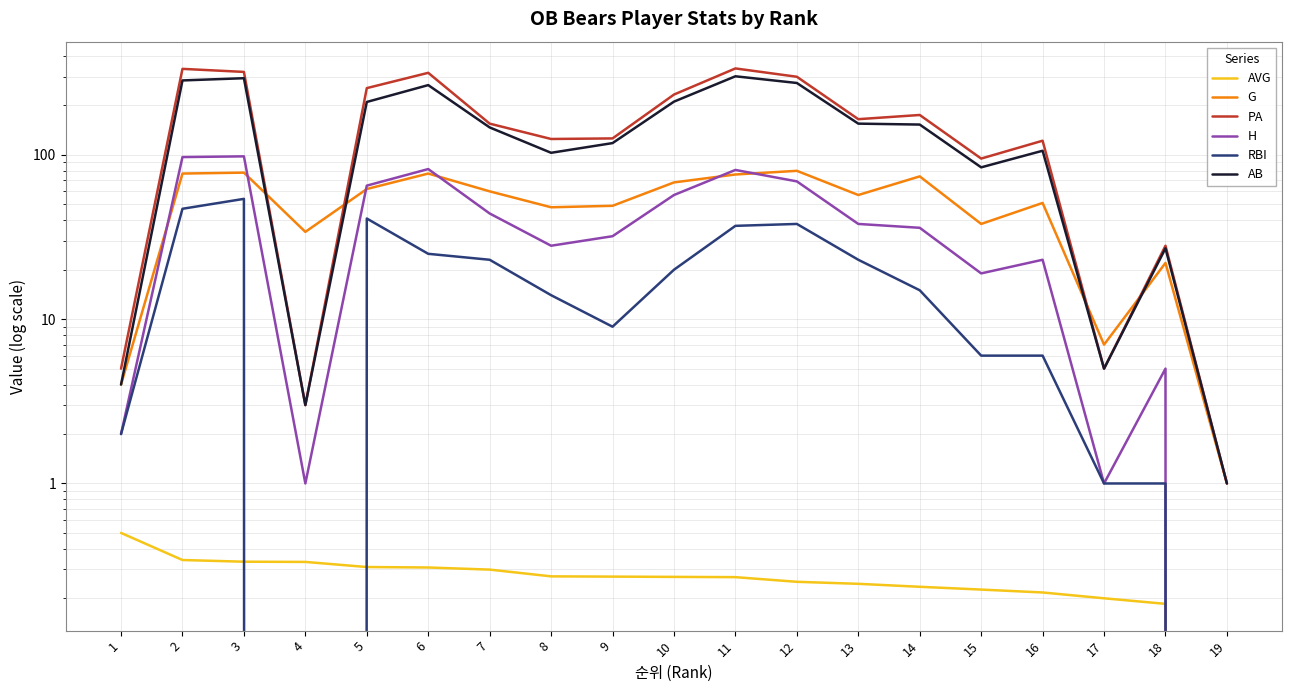

True or false: AB and RBI cross at least once.

False